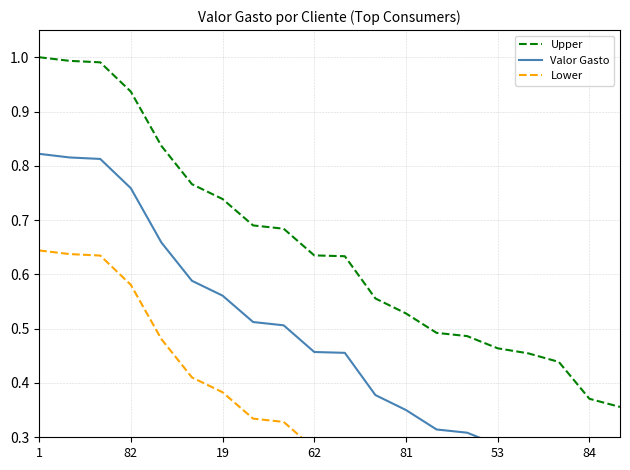

The Lower series shows 0.1 at 10. True or false?

False